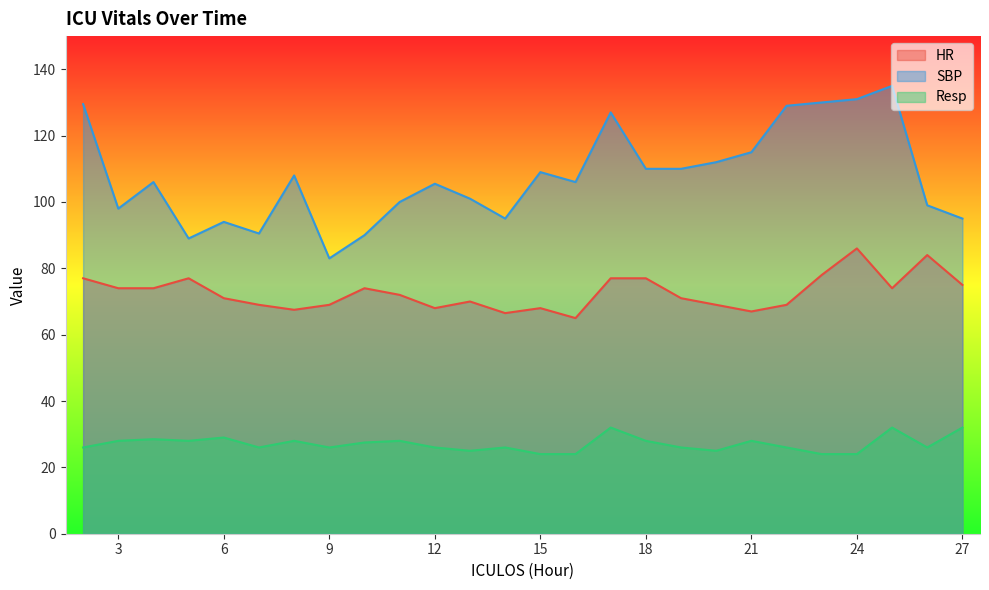

Which series has the widest spread of values?

SBP